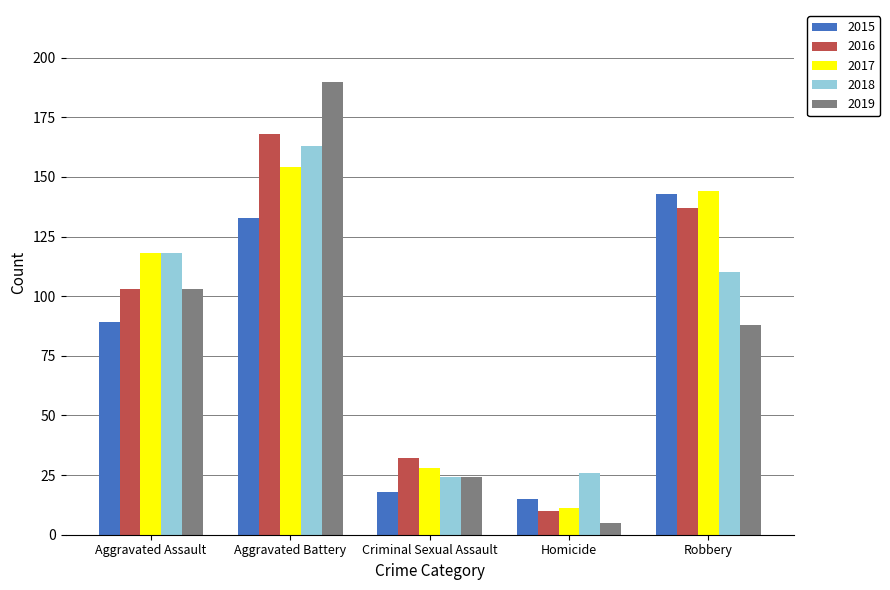

True or false: 2016 has a value of 103 at Aggravated Assault.

True